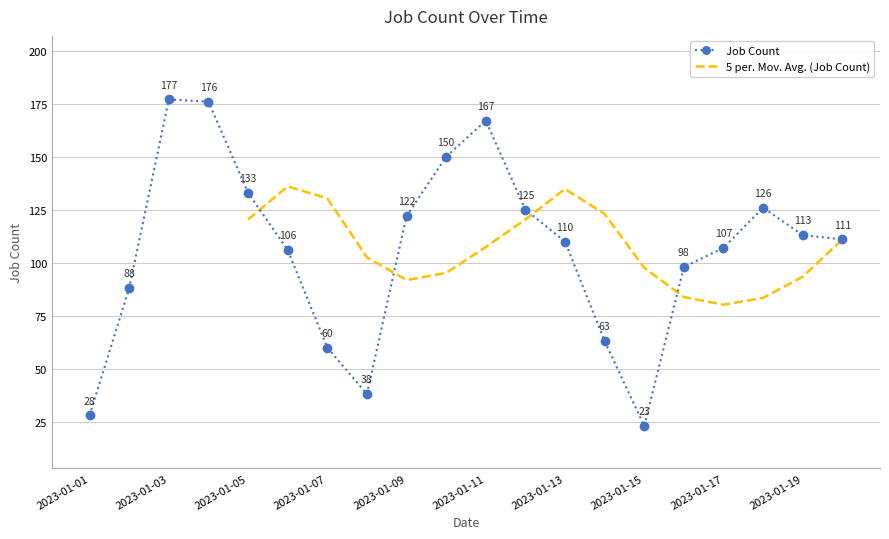

What is the greatest value displayed?

177